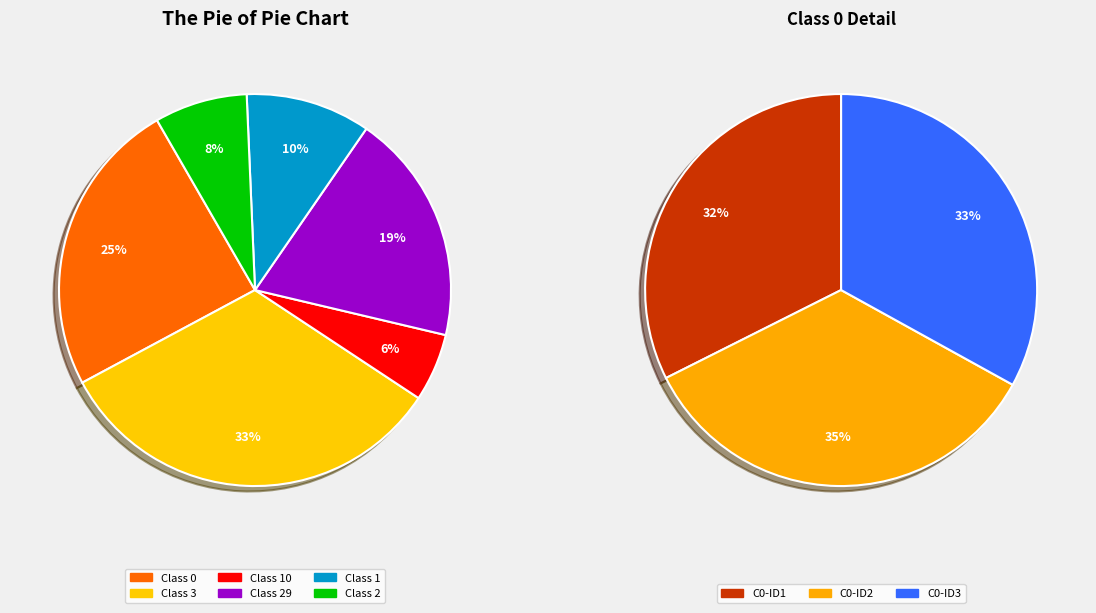

Which has a higher value, 0 or 3?

3